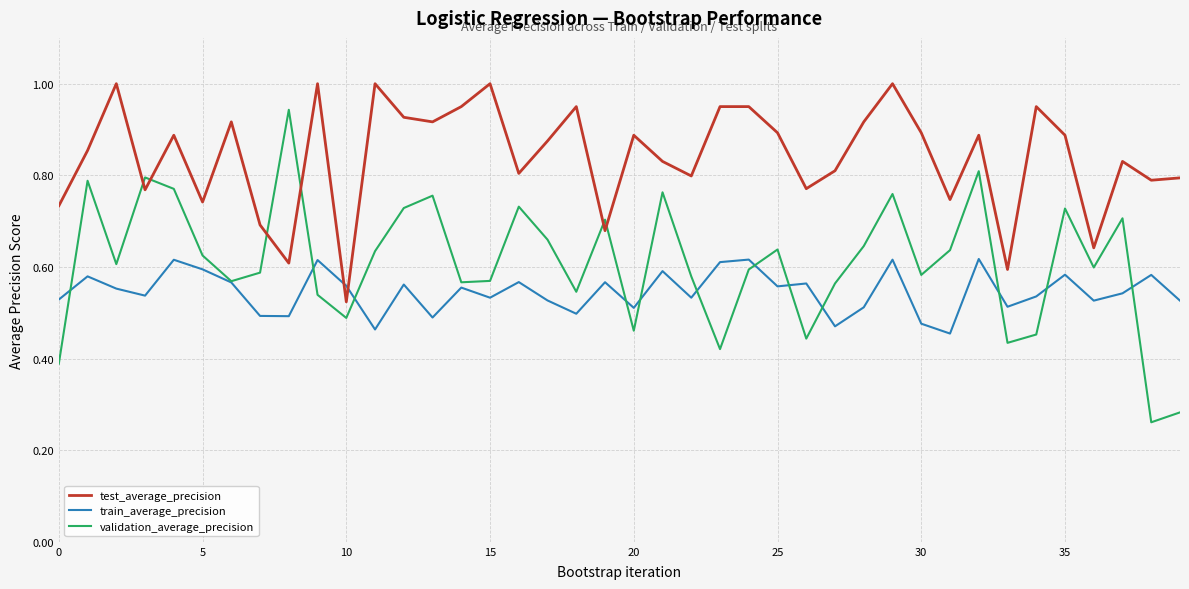

True or false: test_average_precision and train_average_precision cross at least once.

True